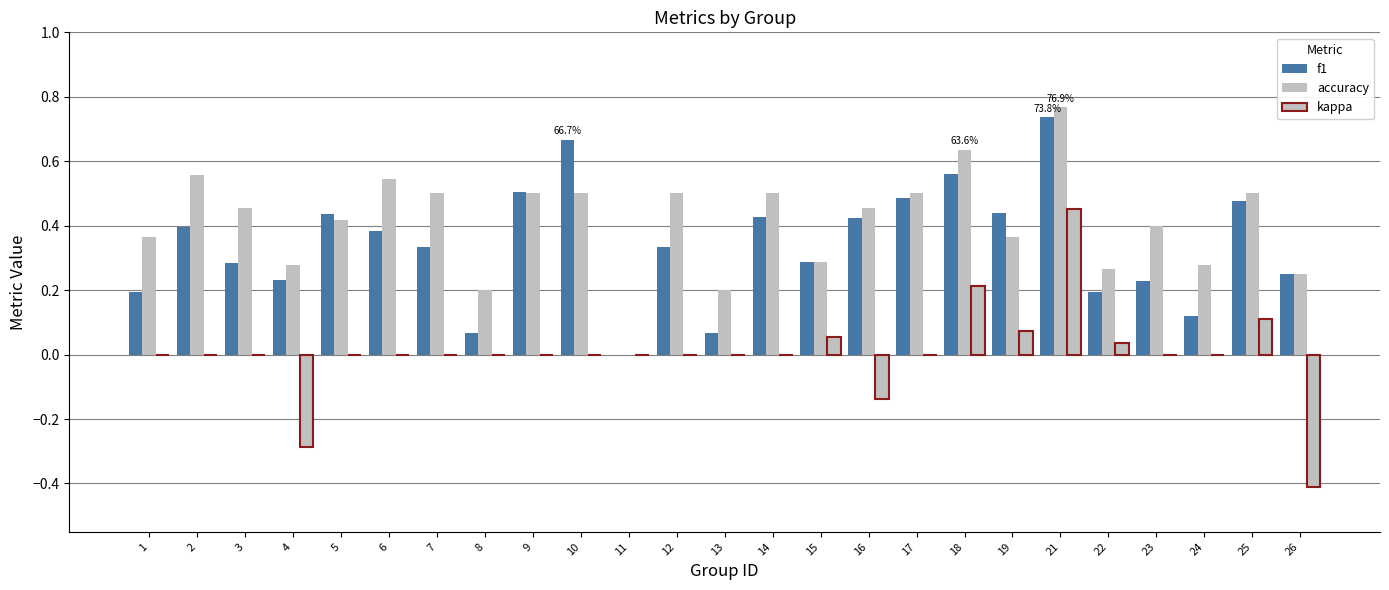

How many values in f1 are above zero?

24